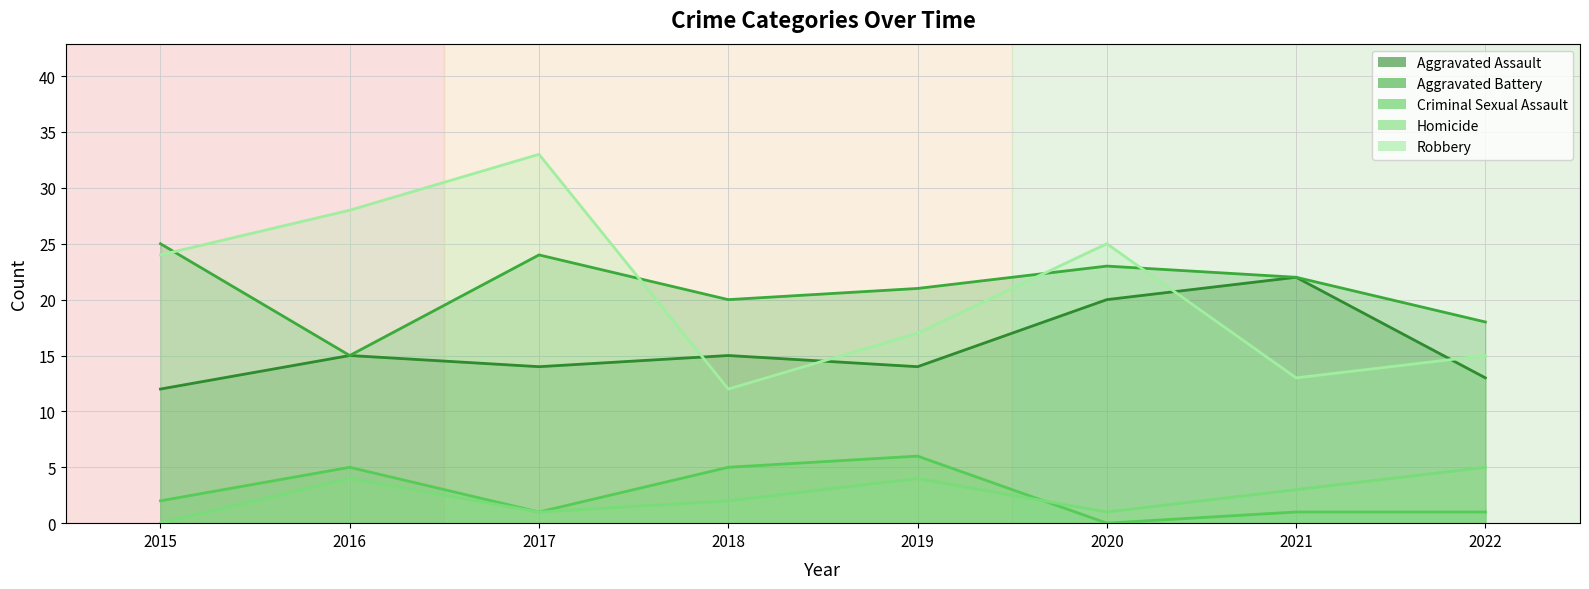

How many lines are shown in the chart?

5